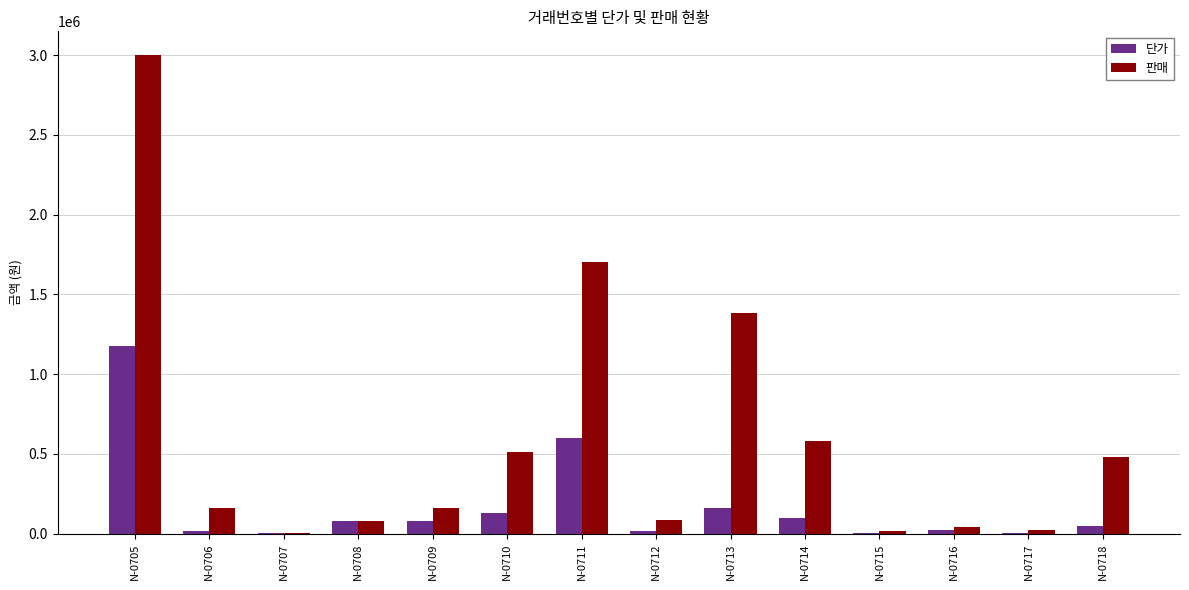

What is the difference between the 판매 values at N-0715 and N-0717?

9400